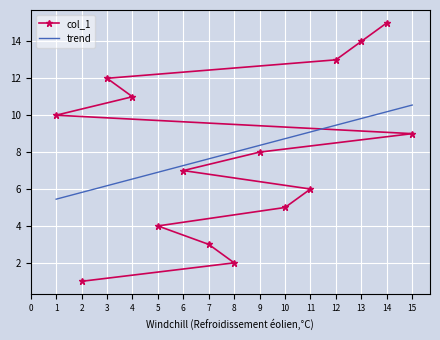

How many times do col_1 and trend cross each other?

1